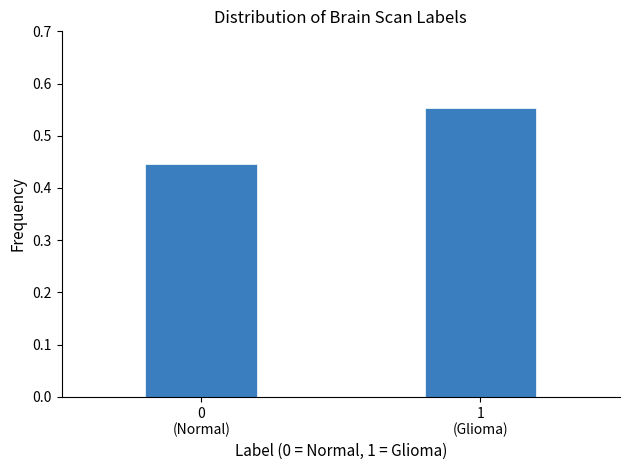

What is the sum of all values?

1.0